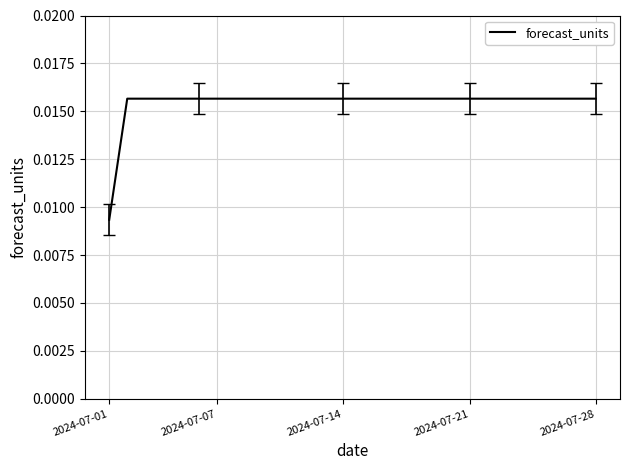

How many lines are shown in the chart?

1